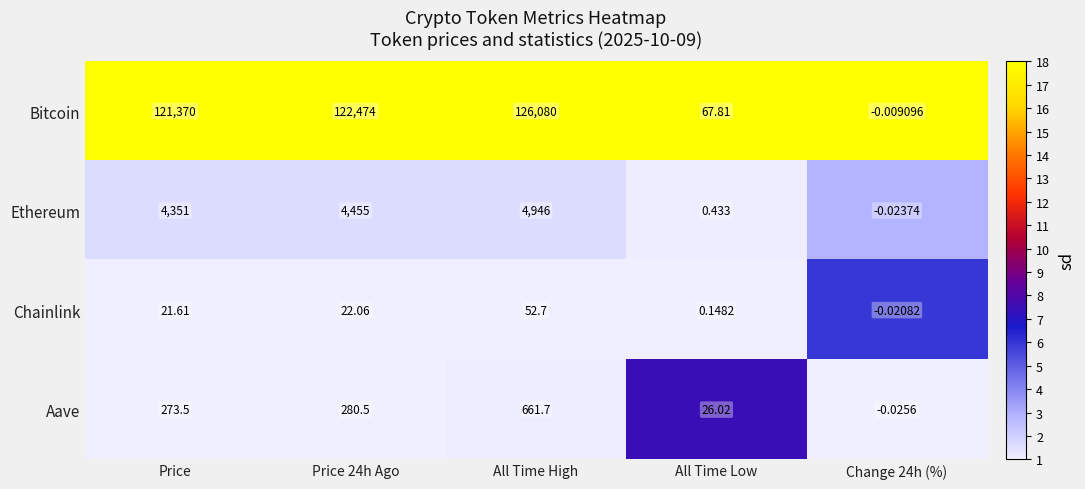

Count the number of categories in the chart.

5